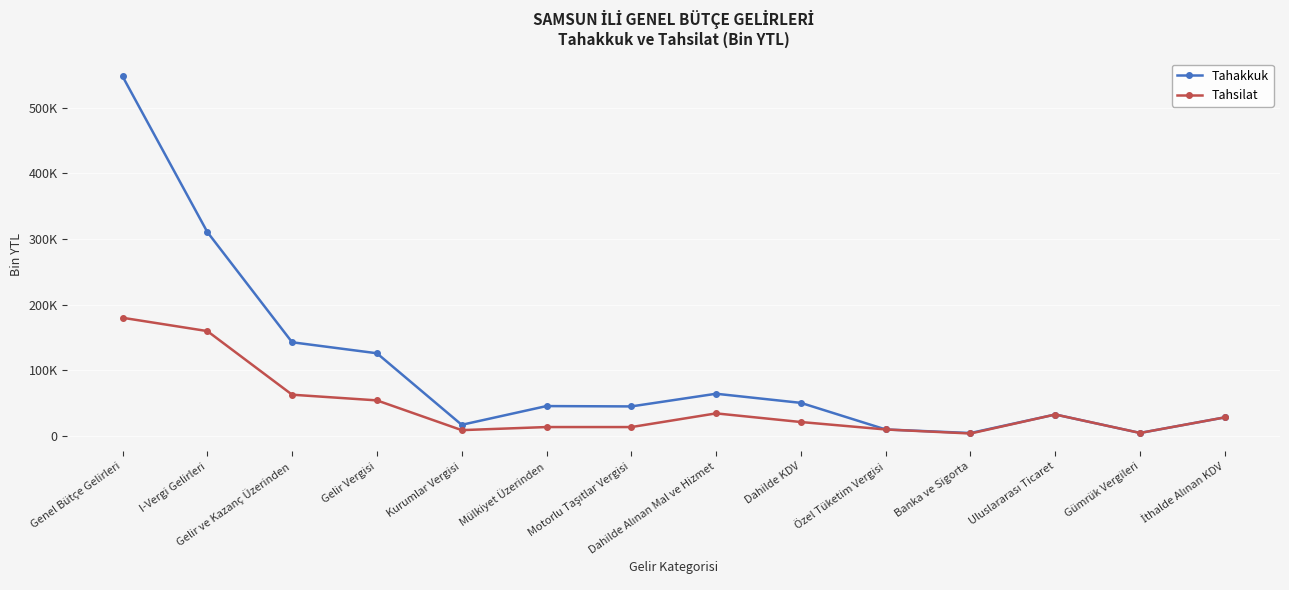

True or false: Tahakkuk has more than 1 points higher than both neighbors.

True